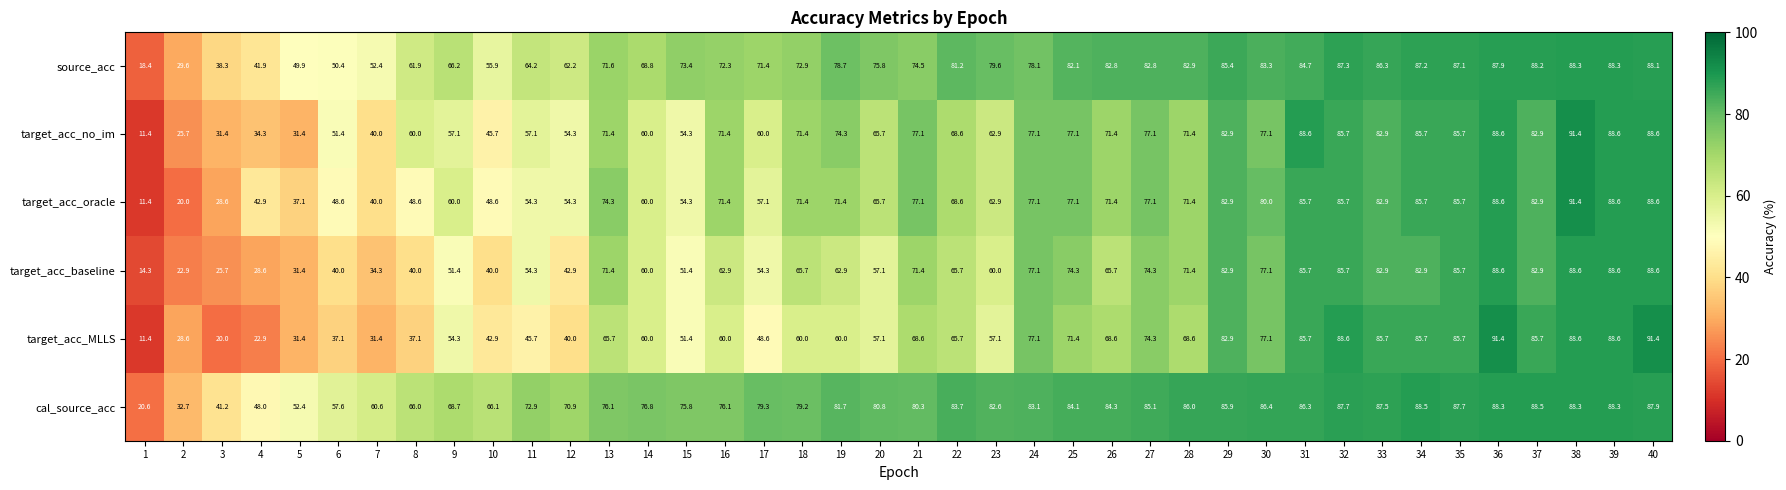

At how many categories does at least one series exceed 79?

24